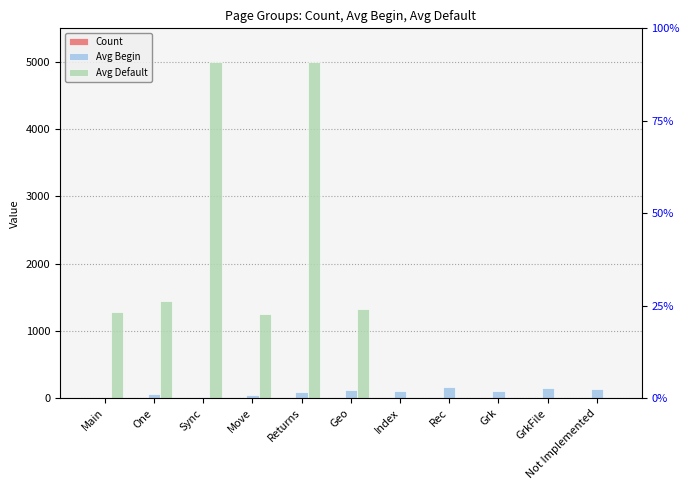

Which has a higher value, Not Implemented or Rec?

Rec